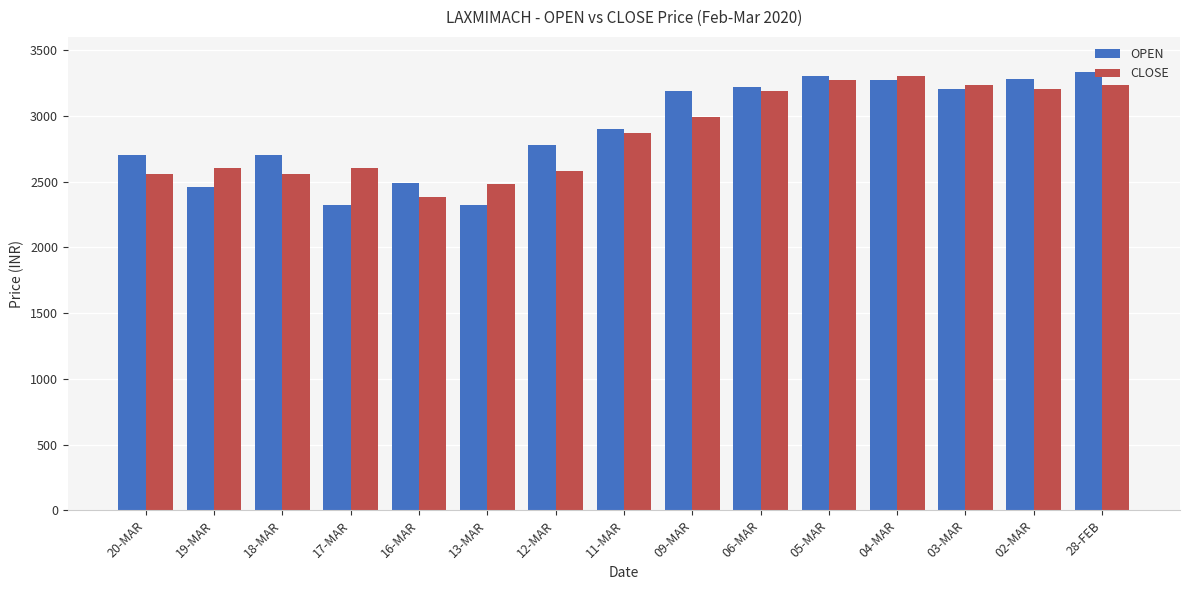

What is the sum of the OPEN values at 04-MAR and 09-MAR?

6458.9